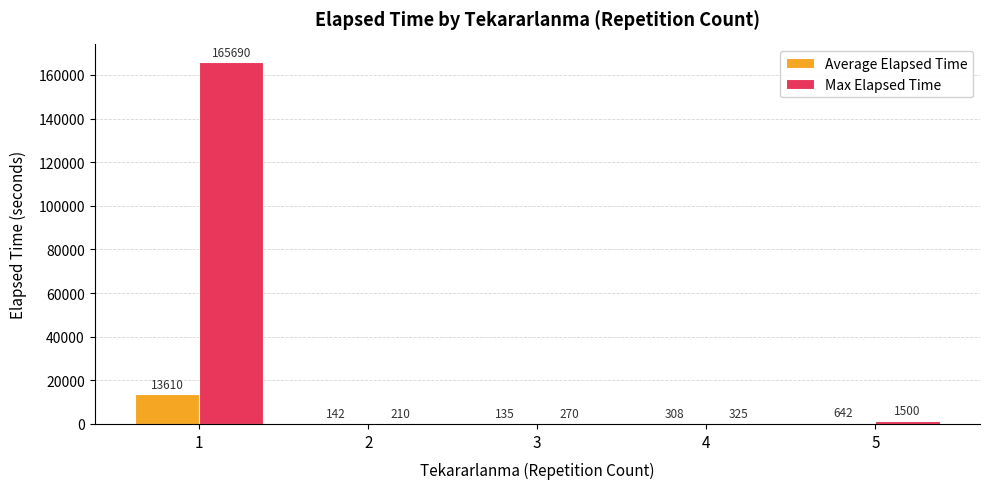

What is the highest value of the Max Elapsed Time series?

165690.0